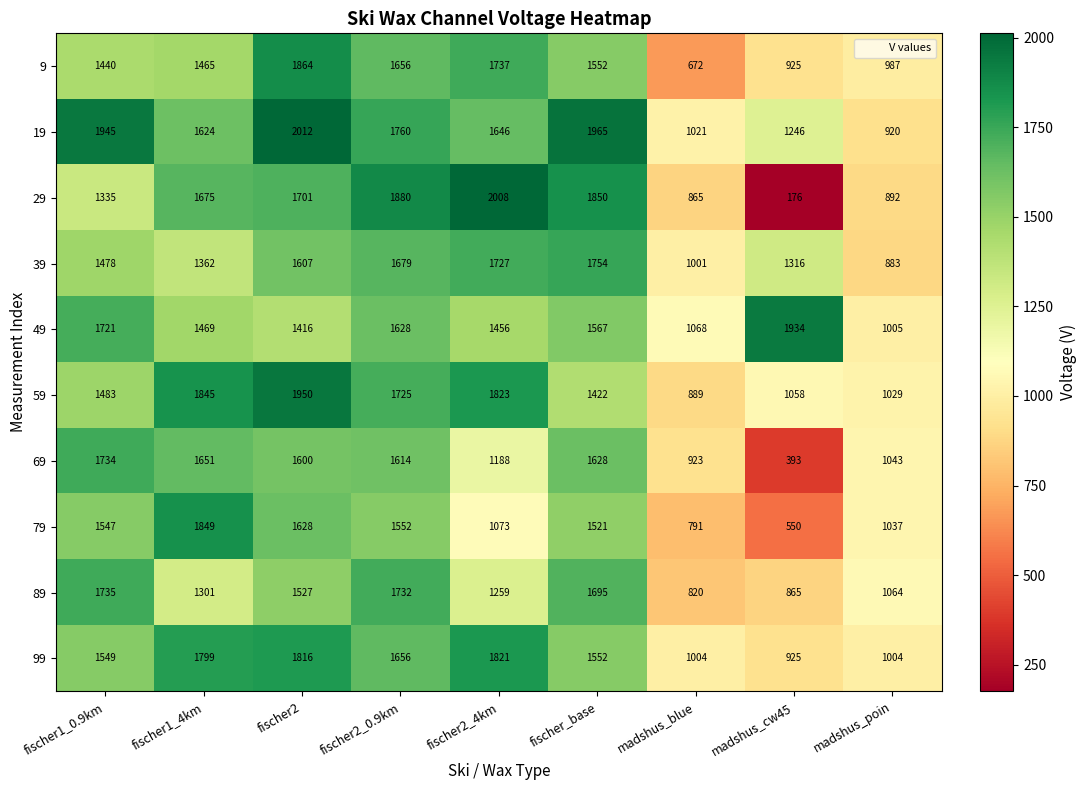

At which label does 39 reach its minimum?

madshus_poin